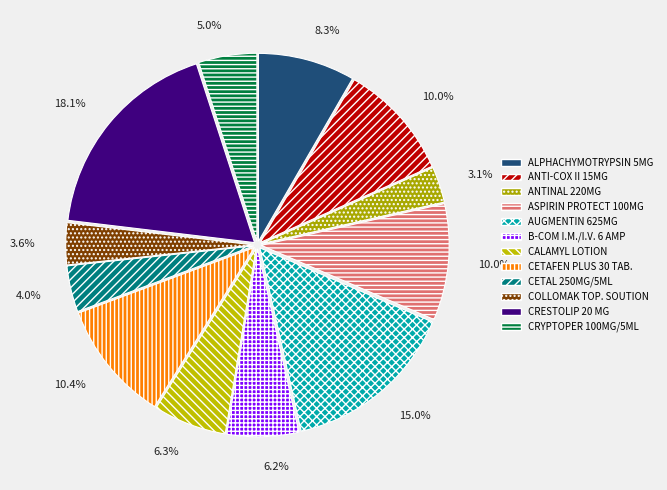

How many segments does this pie chart have?

12